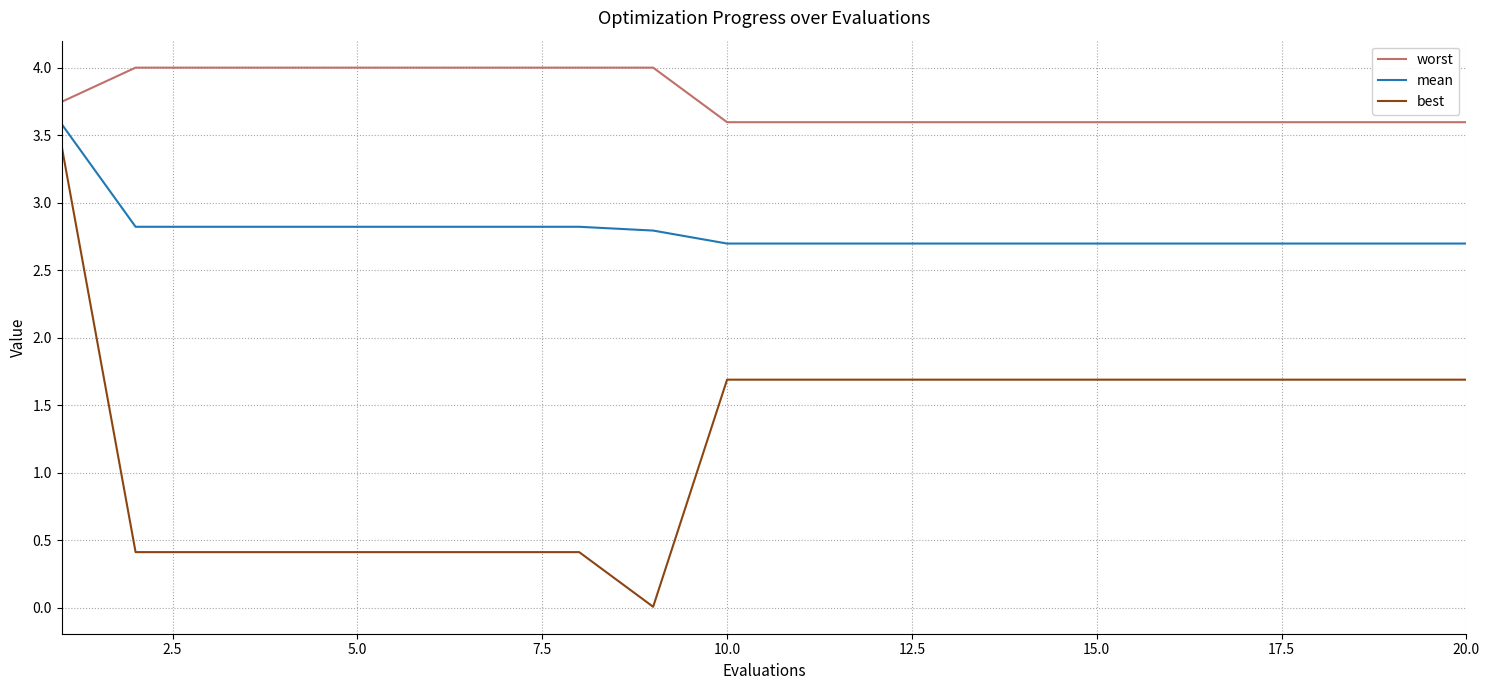

True or false: best and worst intersect in this chart.

False